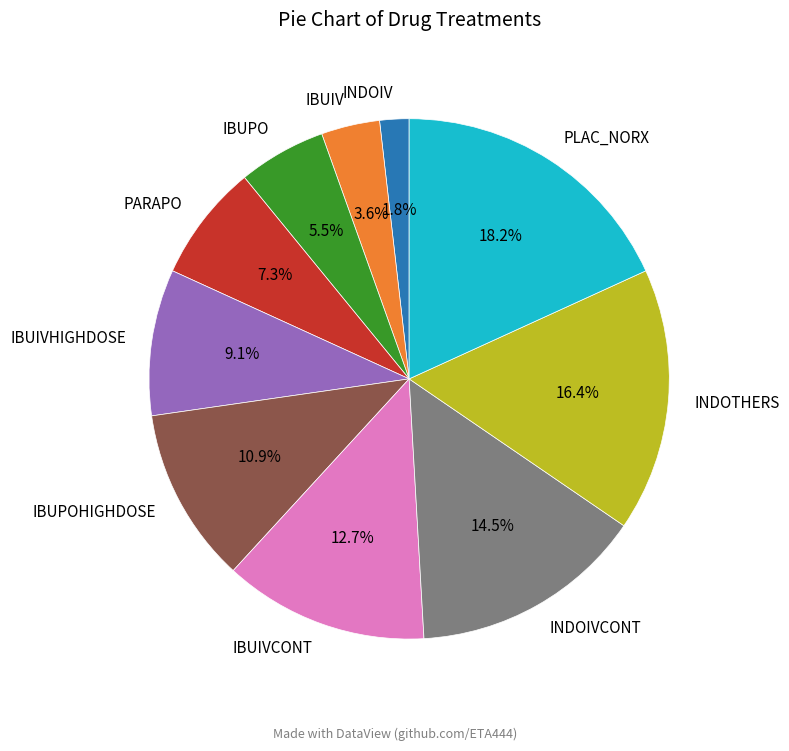

To the nearest percent, what is the combined percentage of IBUIV and IBUPO?

9%